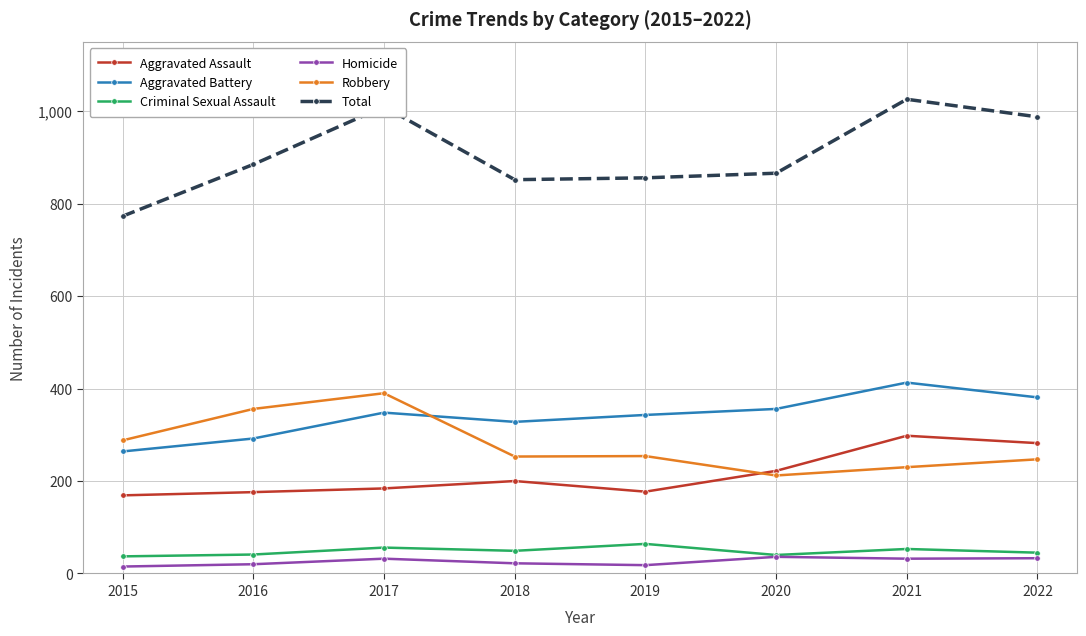

Which series has the largest total across all categories?

Total